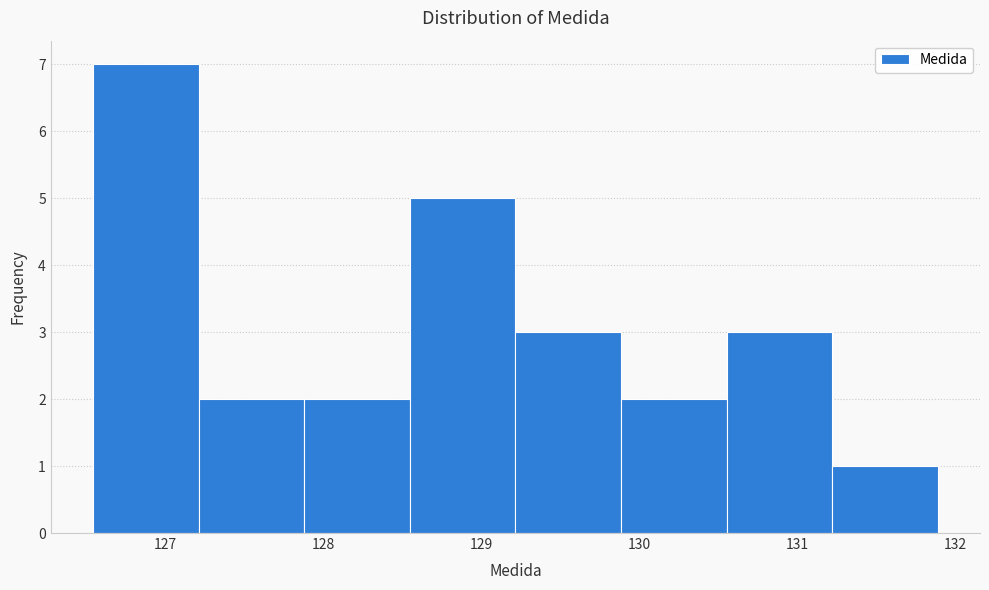

Reading left to right, transcribe this chart: for each bar, give the range it covers on the x-axis and its height. Neither the bar edges nor the heights are printed on the chart, so give them approximately, as read against the axes.

126.5 to 127.2: 7
127.2 to 127.9: 2
127.9 to 128.5: 2
128.5 to 129.2: 5
129.2 to 129.9: 3
129.9 to 130.6: 2
130.6 to 131.2: 3
131.2 to 131.9: 1